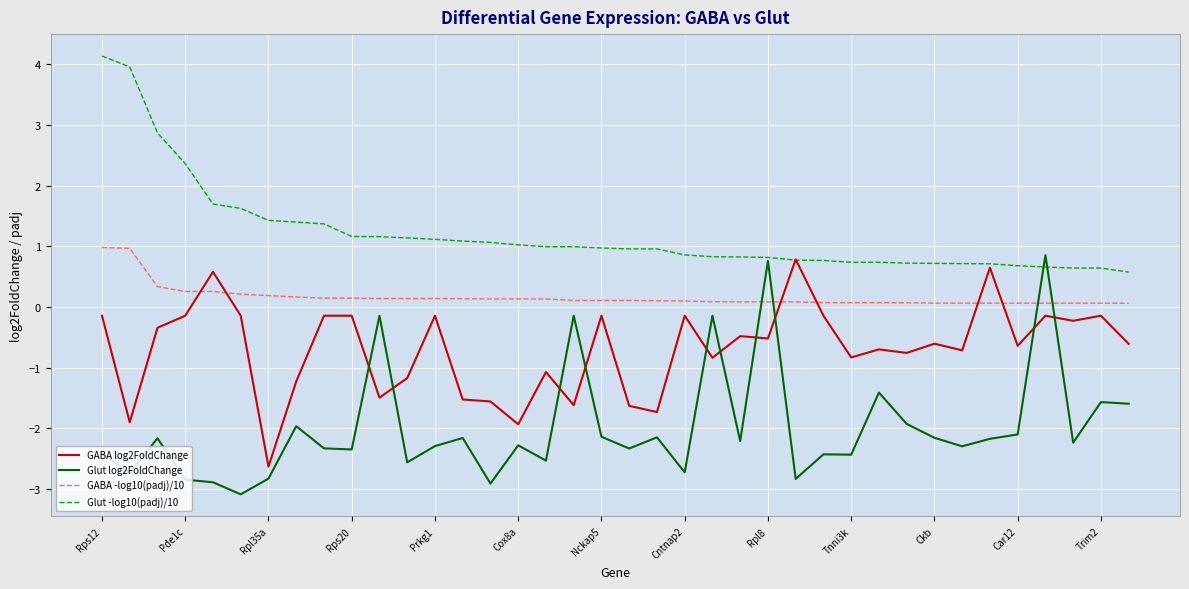

What is the greatest value displayed?

4.1